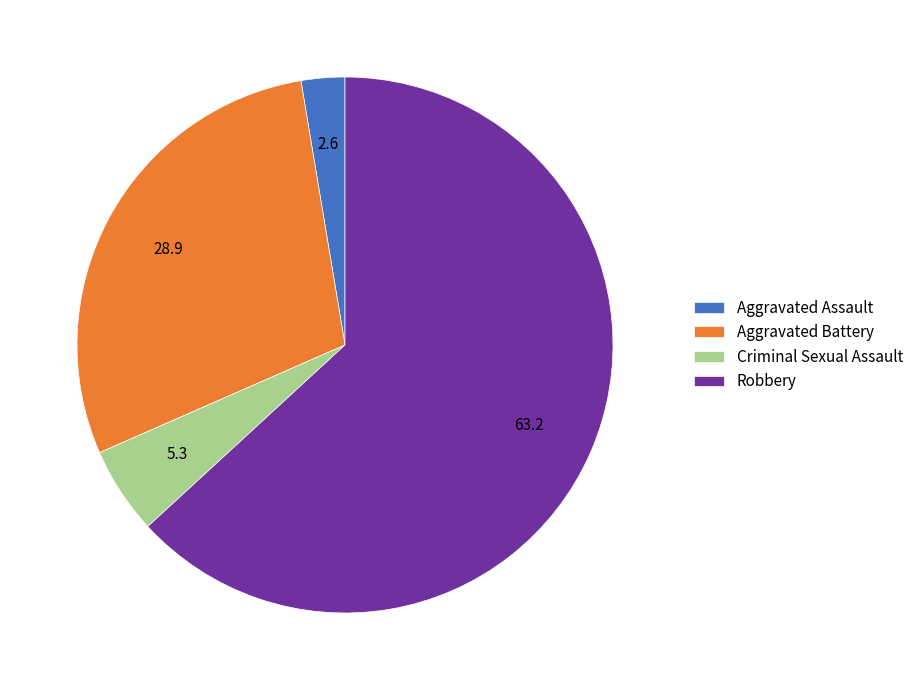

Is it true that Robbery is 63% of the pie?

True